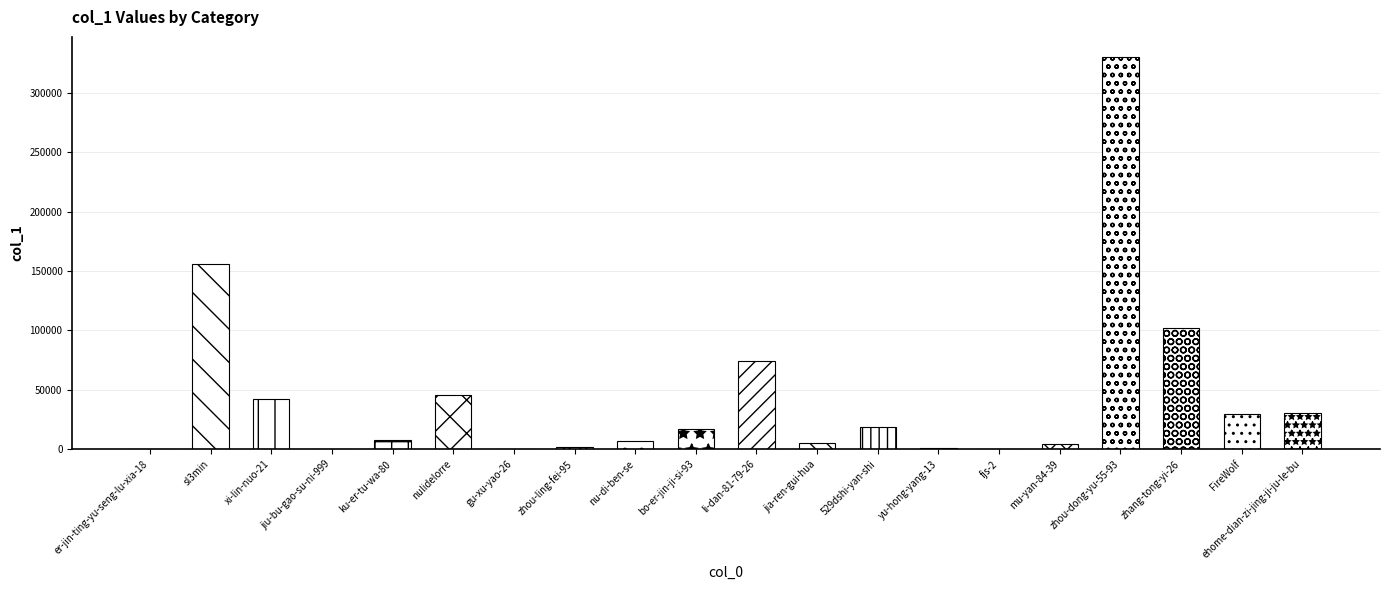

How many categories are shown in the chart?

20